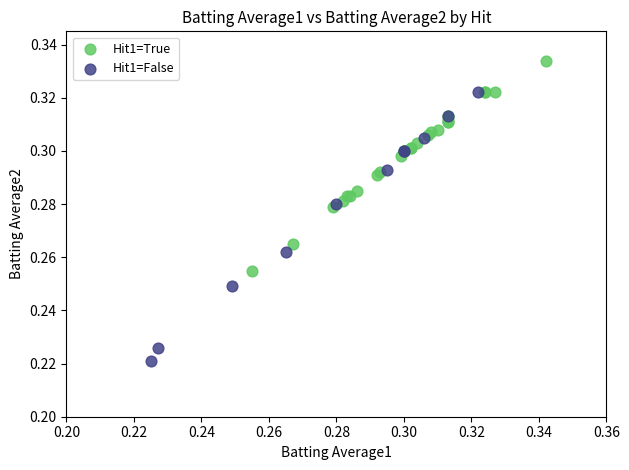

Which series reaches the minimum Y coordinate?

Hit1=False